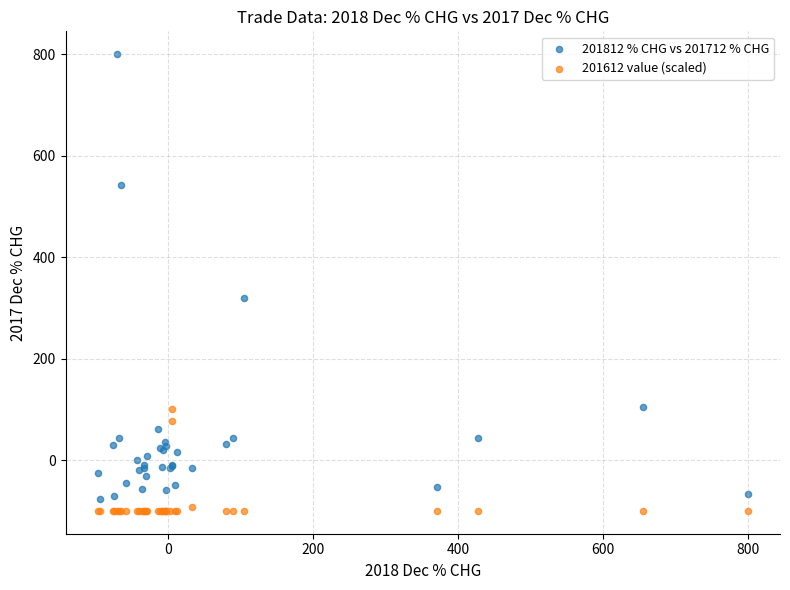

Which series contains the highest Y value?

201812 % CHG vs 201712 % CHG